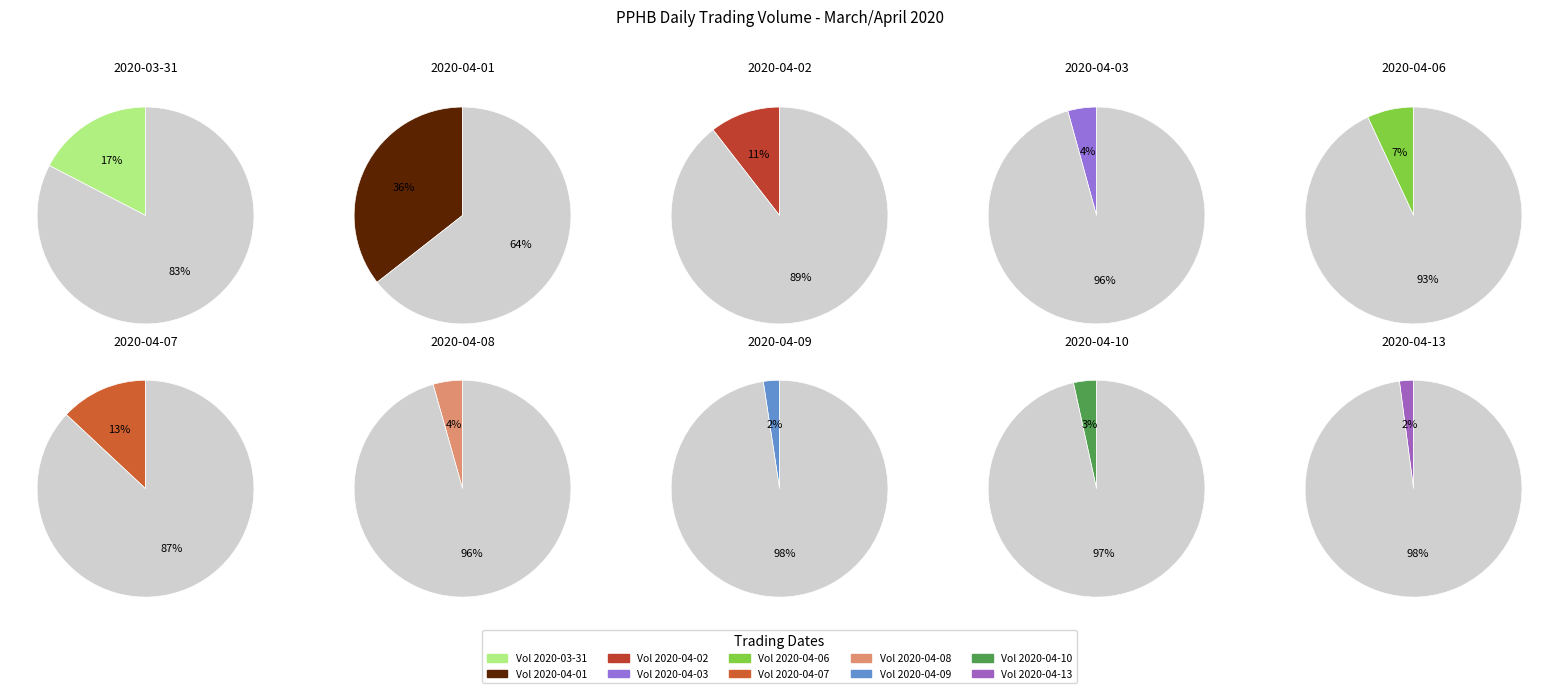

Which category has the smallest portion of the pie?

2020-04-13